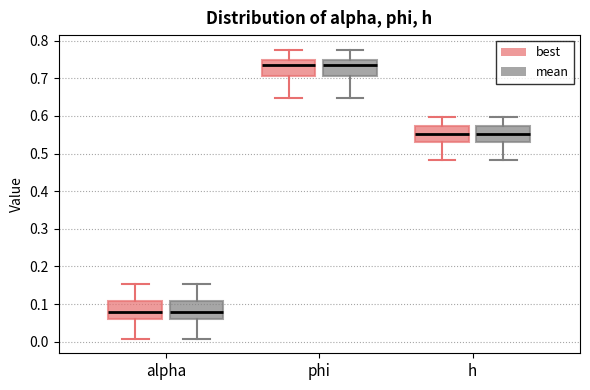

Reading left to right, transcribe this box plot: for each box, give where its median line is, the range the box spans, and where its two whiskers end, as read against the y-axis. The values are not printed on the chart, so give them approximately, as read against the axis.

alpha (best): median 0.08, box 0.06 to 0.11, whiskers 0.01 to 0.15
alpha (mean): median 0.08, box 0.06 to 0.11, whiskers 0.01 to 0.15
phi (best): median 0.74, box 0.71 to 0.75, whiskers 0.65 to 0.78
phi (mean): median 0.74, box 0.71 to 0.75, whiskers 0.65 to 0.78
h (best): median 0.55, box 0.53 to 0.57, whiskers 0.48 to 0.60
h (mean): median 0.55, box 0.53 to 0.57, whiskers 0.48 to 0.60